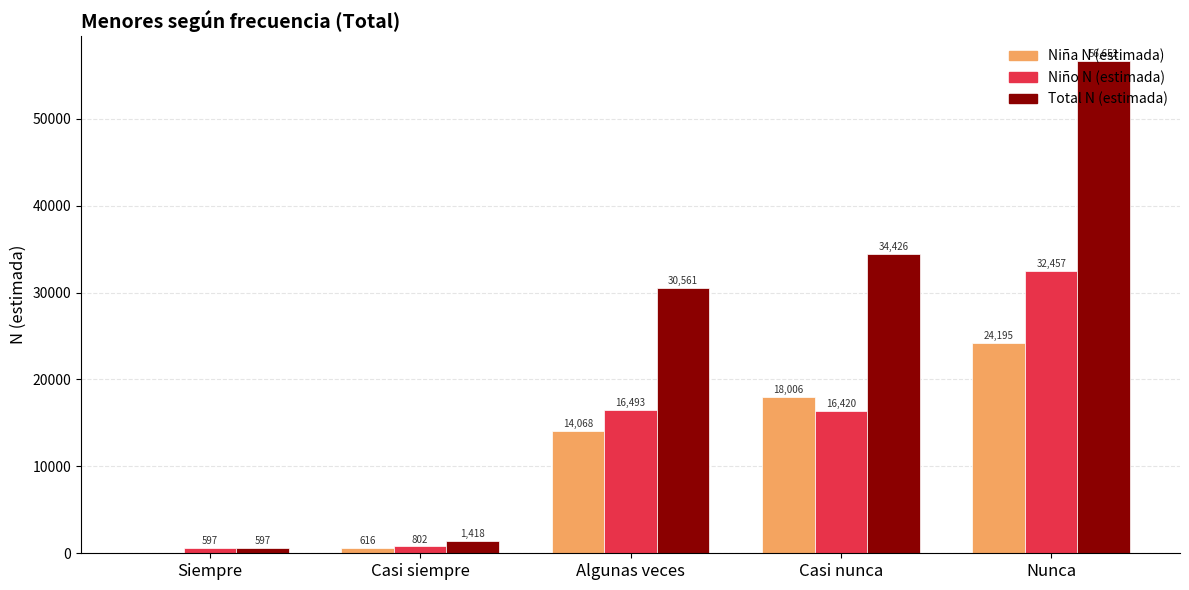

The value of Niña N (estimada) at Casi nunca is 25538. True or false?

False